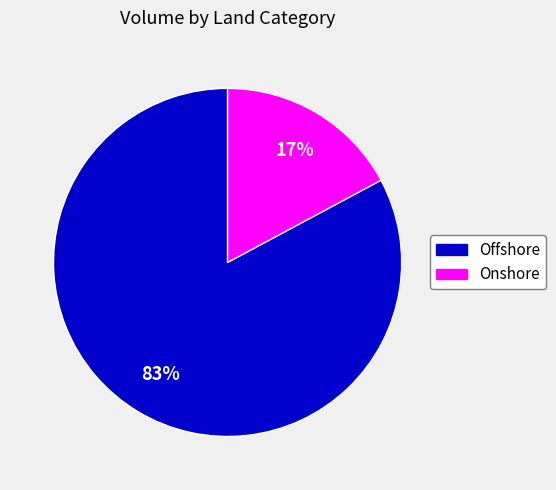

Which category has the biggest portion of the pie?

Offshore